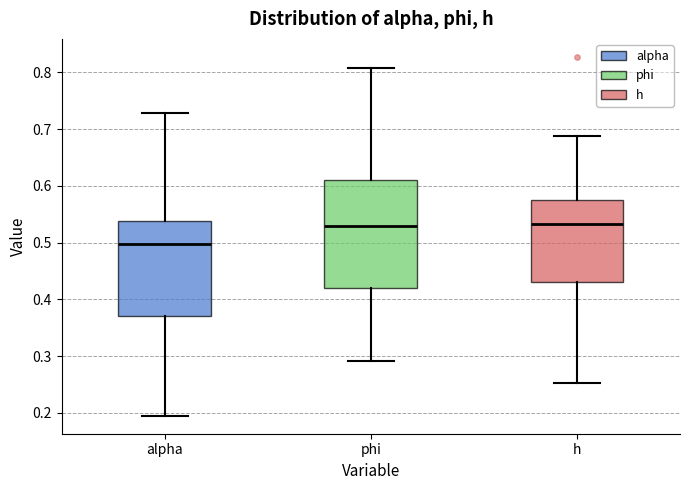

Where does the upper whisker of the box for alpha end on the y-axis? The values are not printed on the chart, so give them approximately, as read against the axis.

0.73